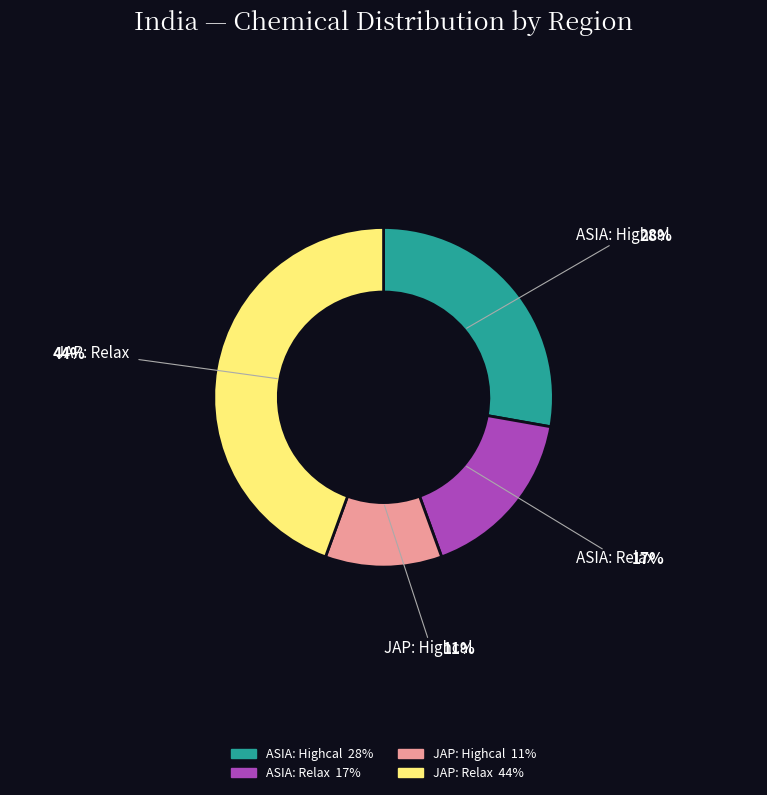

Approximately how many times larger is the value at JAP: Relax compared to ASIA: Highcal?

1.6